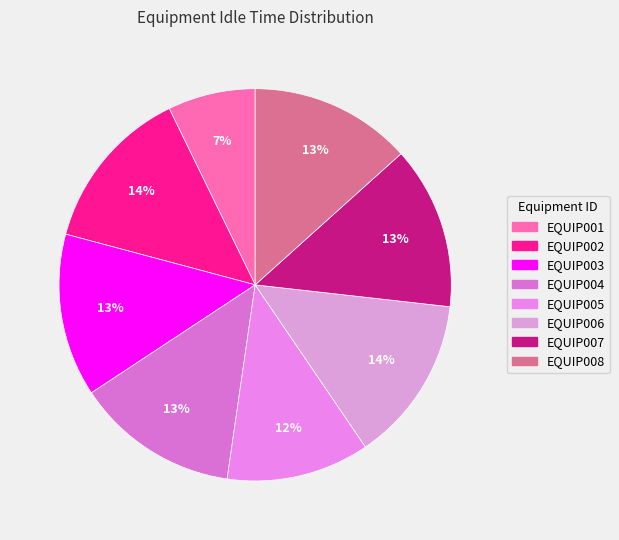

Is there a majority slice in this chart?

No